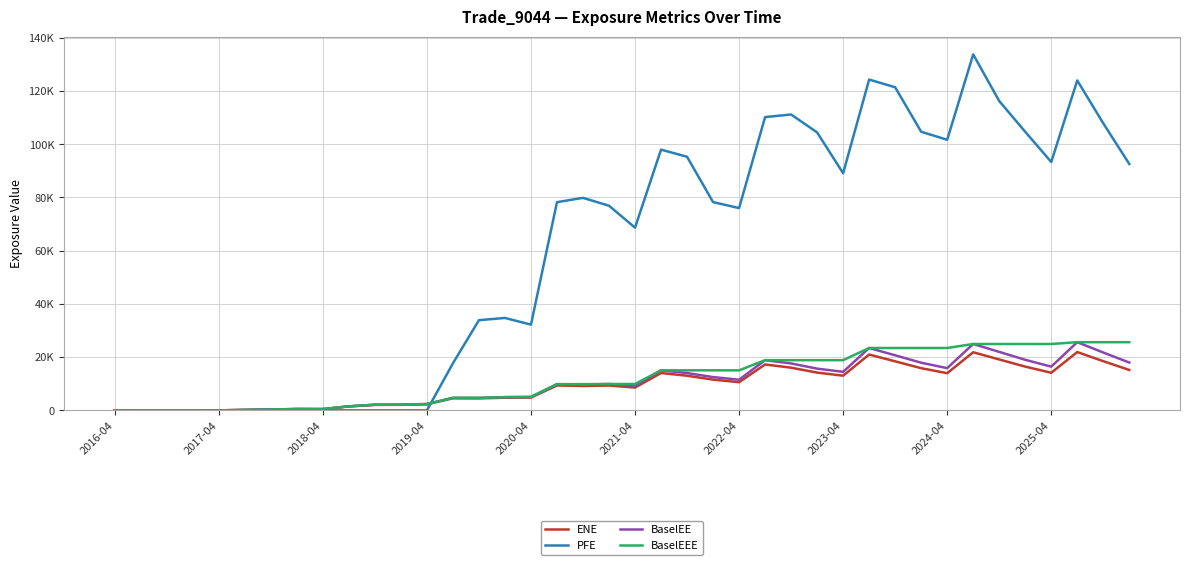

What are all the series names shown in the legend?

ENE, PFE, BaselEE, BaselEEE